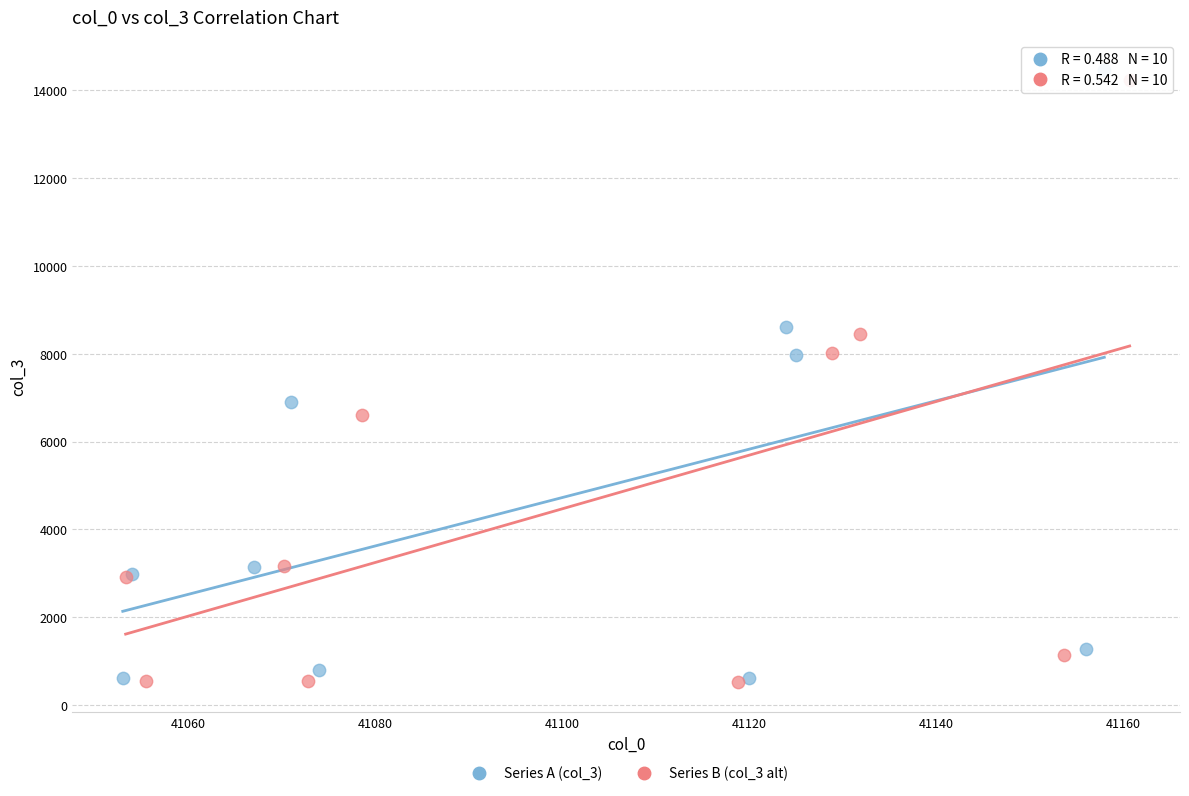

Which series has the widest spread of Y values?

Series A (col_3)